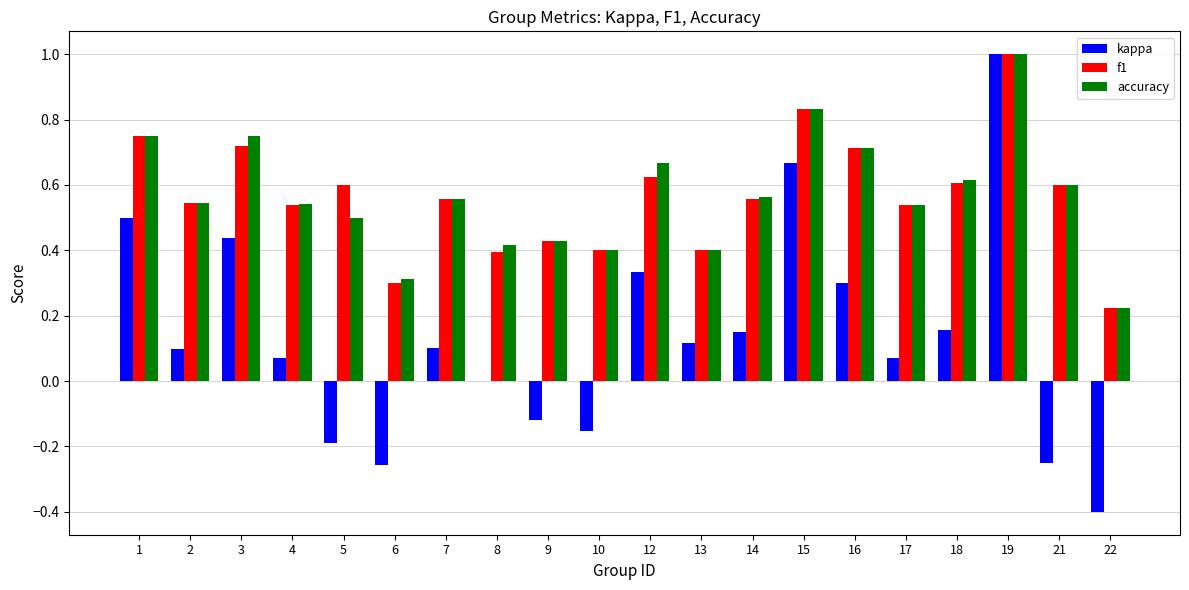

What is the sum of all f1 values?

11.3